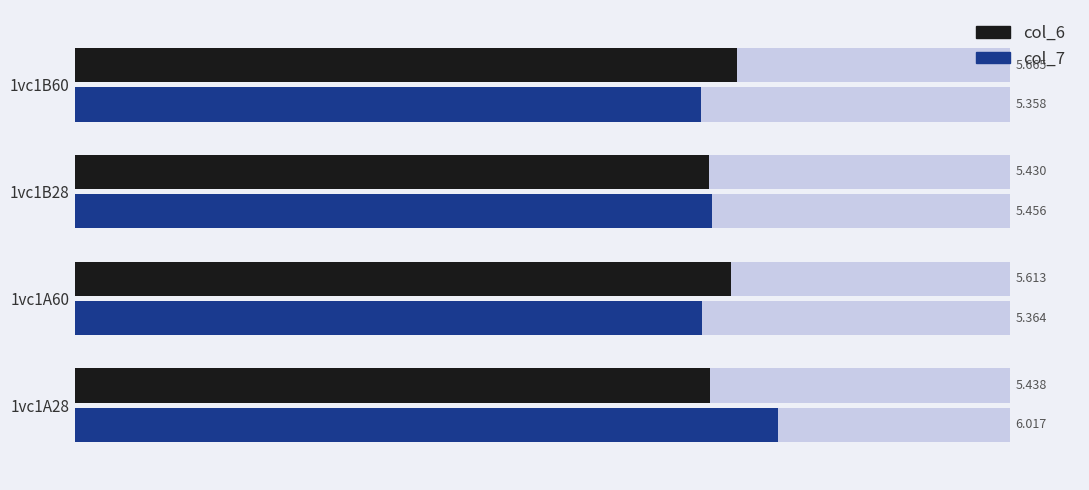

List the series in order of their overall mean, lowest first.

col_6, col_7